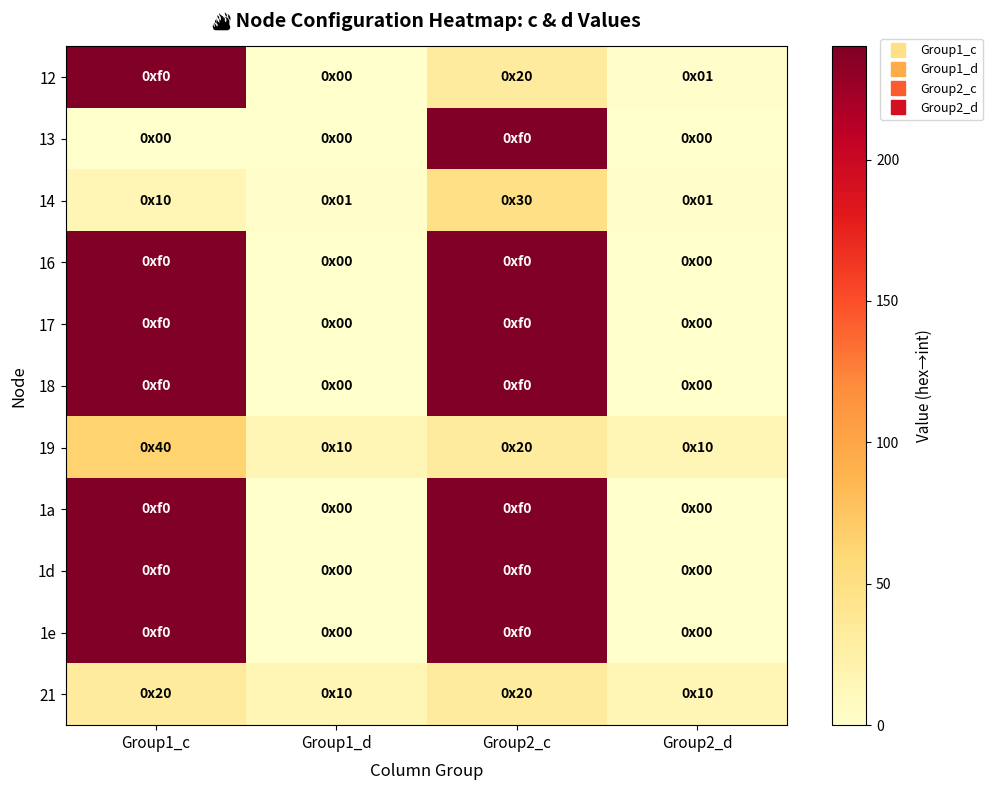

Reading right to left, transcribe all the data shown in this chart.

12: Group2_d=1	Group2_c=32	Group1_d=0	Group1_c=240
13: Group2_d=0	Group2_c=240	Group1_d=0	Group1_c=0
14: Group2_d=1	Group2_c=48	Group1_d=1	Group1_c=16
16: Group2_d=0	Group2_c=240	Group1_d=0	Group1_c=240
17: Group2_d=0	Group2_c=240	Group1_d=0	Group1_c=240
18: Group2_d=0	Group2_c=240	Group1_d=0	Group1_c=240
19: Group2_d=16	Group2_c=32	Group1_d=16	Group1_c=64
1a: Group2_d=0	Group2_c=240	Group1_d=0	Group1_c=240
1d: Group2_d=0	Group2_c=240	Group1_d=0	Group1_c=240
1e: Group2_d=0	Group2_c=240	Group1_d=0	Group1_c=240
21: Group2_d=16	Group2_c=32	Group1_d=16	Group1_c=32